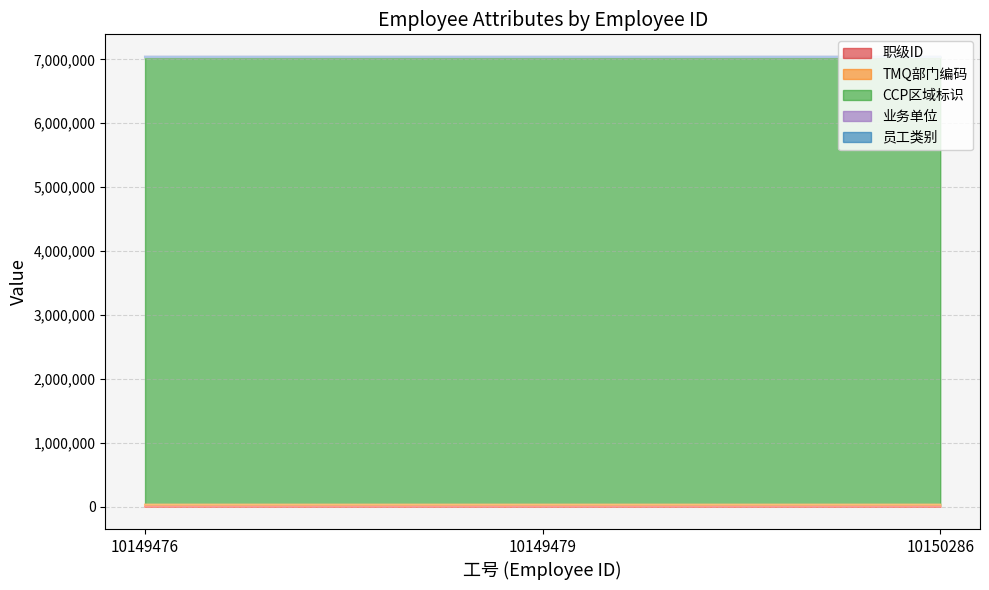

Reading left to right, extract all data points from this chart.

职级ID: 590	380	590
TMQ部门编码: 29250	29250	29255
CCP区域标识: 7000035	7000035	7000035
业务单位: 10006	10006	10006
员工类别: 1	1	1